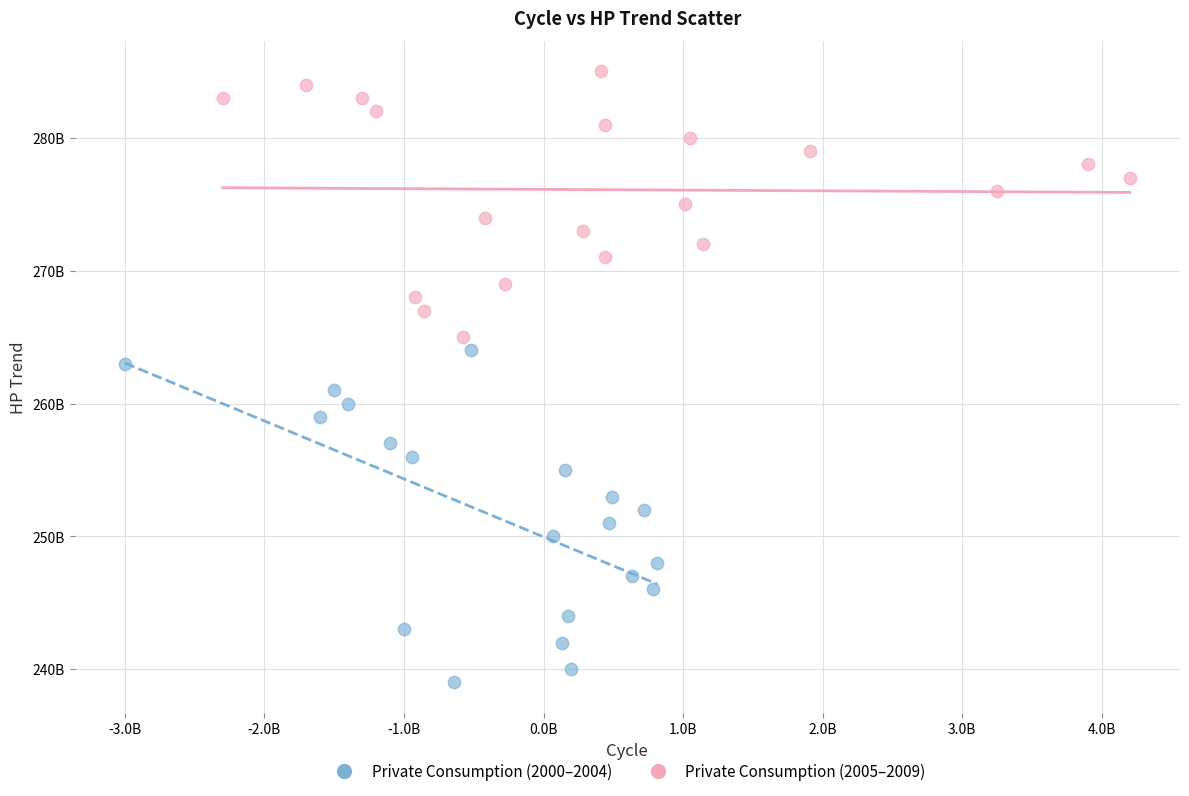

Which series has the widest spread of Y values?

Private Consumption (2000–2004)